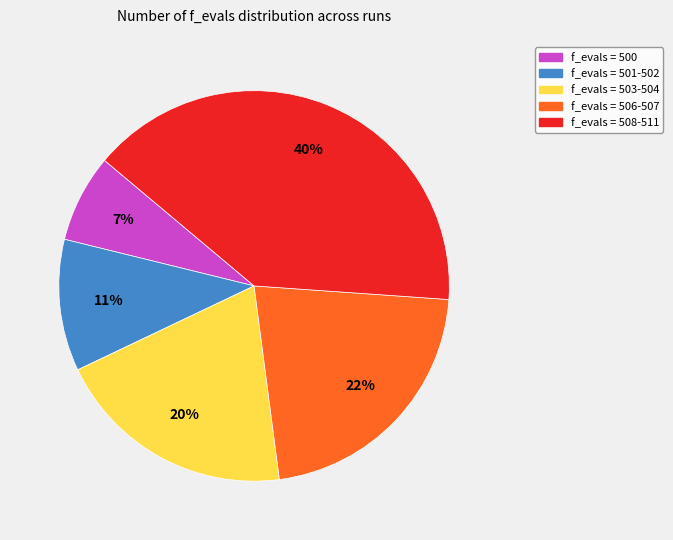

How many slices are in this pie chart?

5